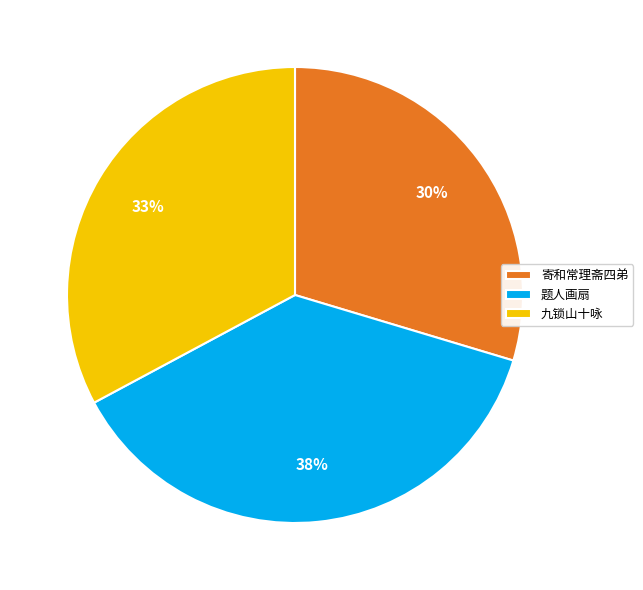

Is there a majority slice in this chart?

No